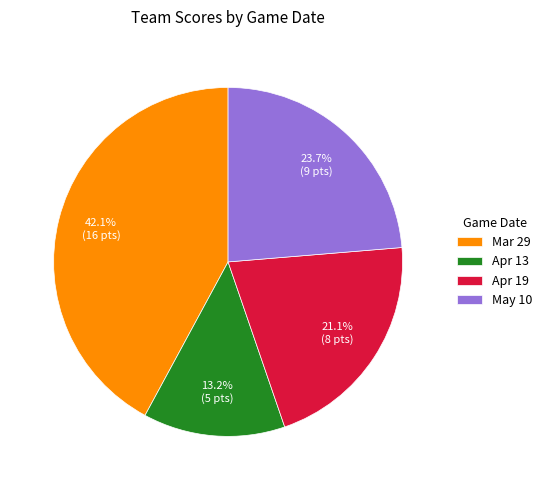

Rank the categories by value from lowest to highest.

Apr 13, Apr 19, May 10, Mar 29